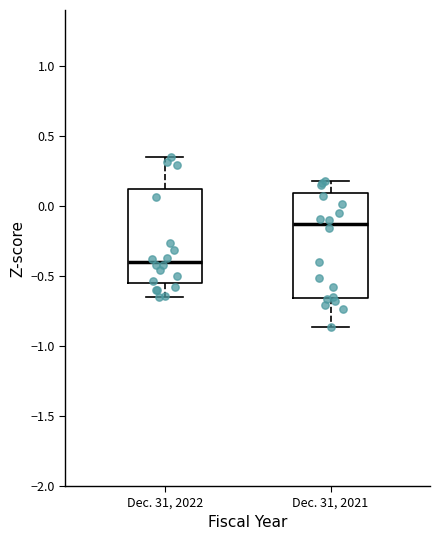

Comparing the boxes themselves (not the whiskers), which one is the tallest?

Dec. 31, 2021